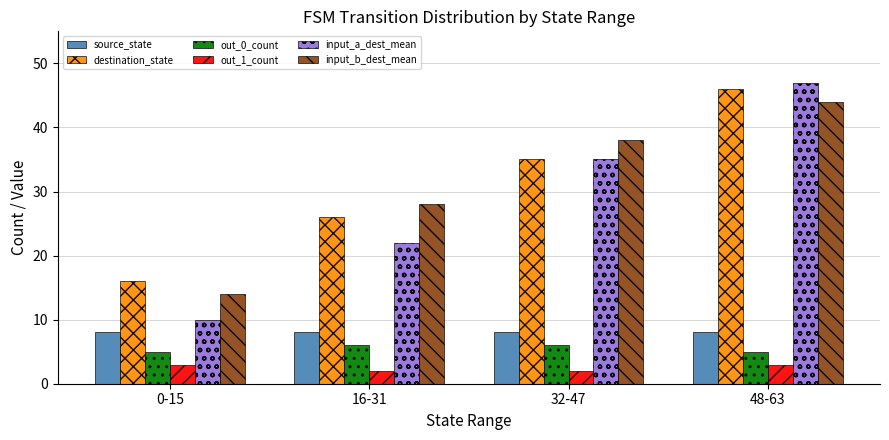

Is it true that input_a_dest_mean equals 23 at 48-63?

False